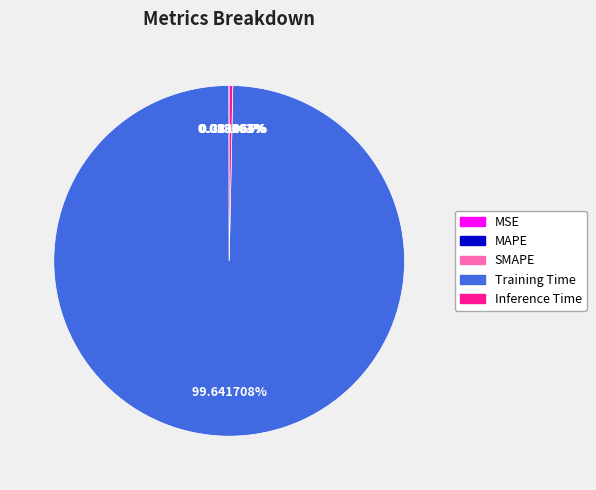

What is the largest slice in the pie chart?

Training Time